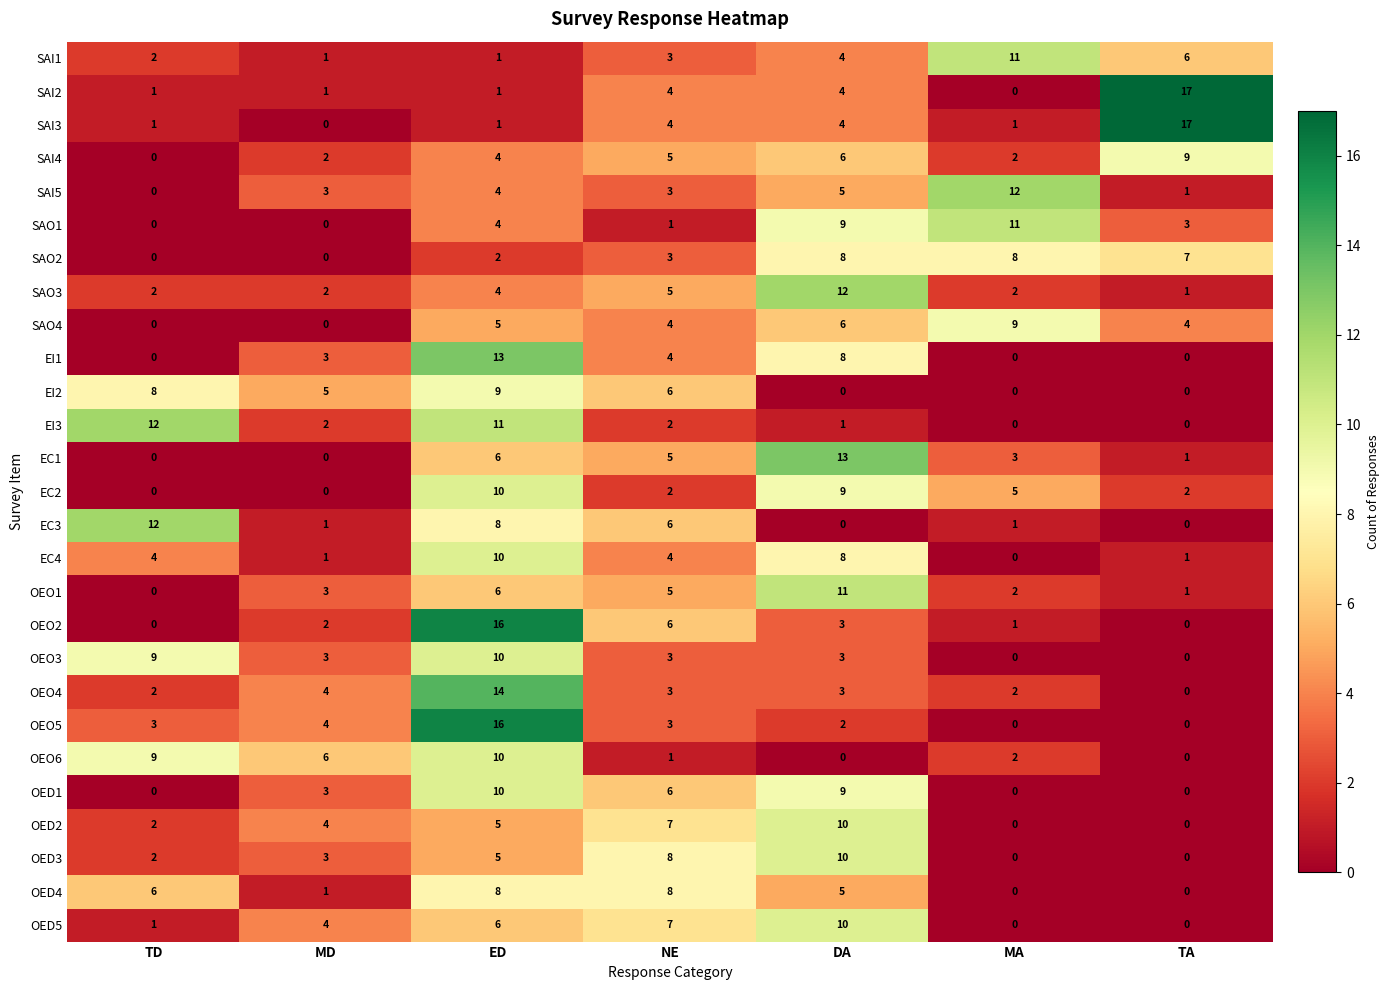

Is it true that OEO1 equals 18 at DA?

False